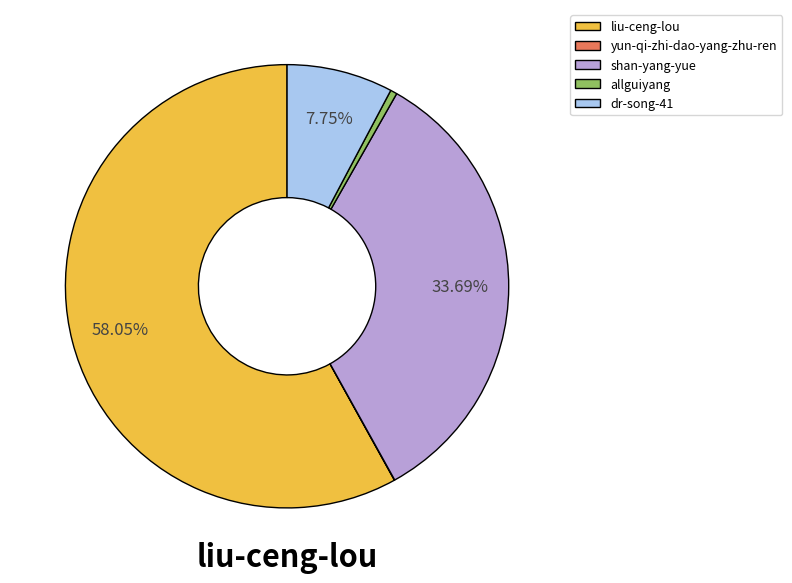

To the nearest percent, what percentage of the pie is shan-yang-yue?

34%